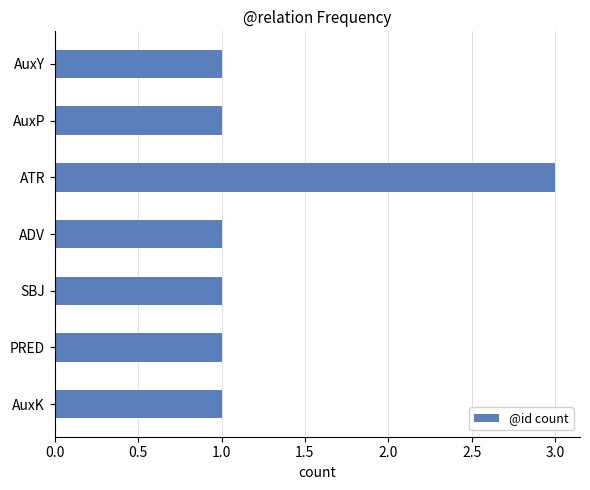

What is the sum of all values?

9